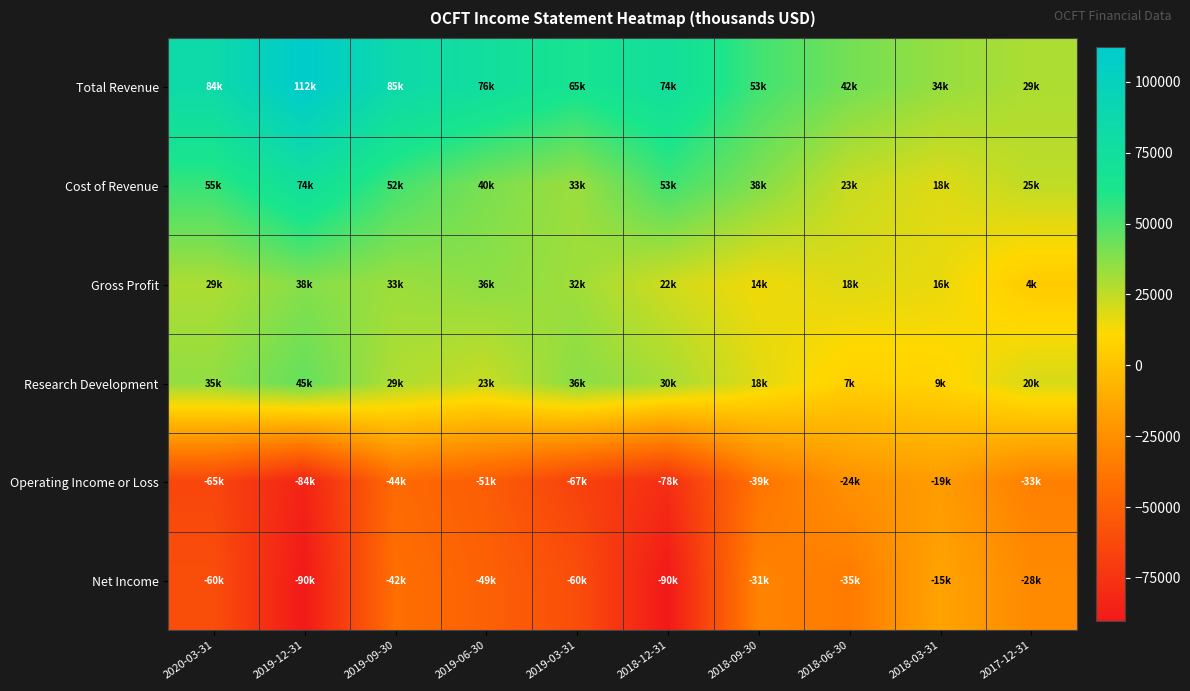

List the series in order of their peak value, lowest first.

Operating Income or Loss, Net Income, Gross Profit, Research Development, Cost of Revenue, Total Revenue